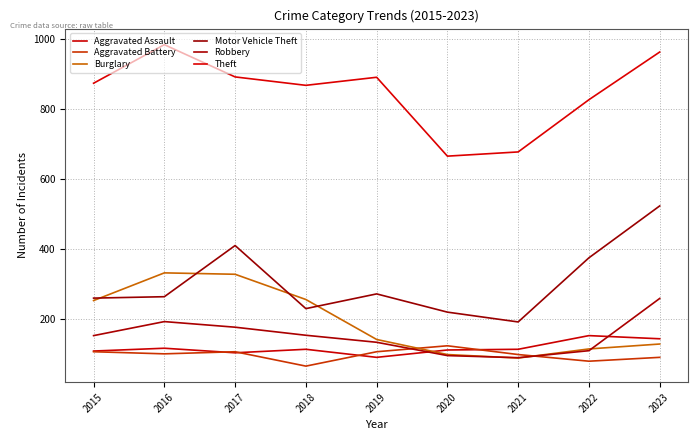

List the series in order of their peak value, lowest first.

Aggravated Battery, Aggravated Assault, Robbery, Burglary, Motor Vehicle Theft, Theft